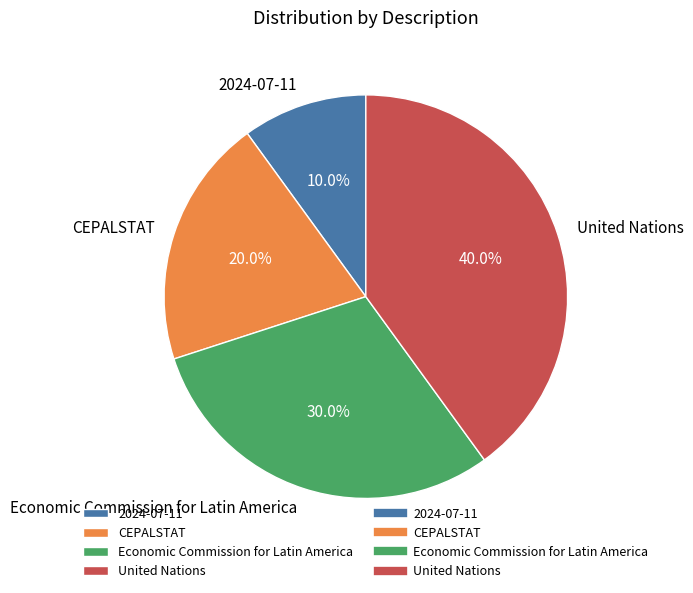

True or false: CEPALSTAT accounts for 20% of the total.

True